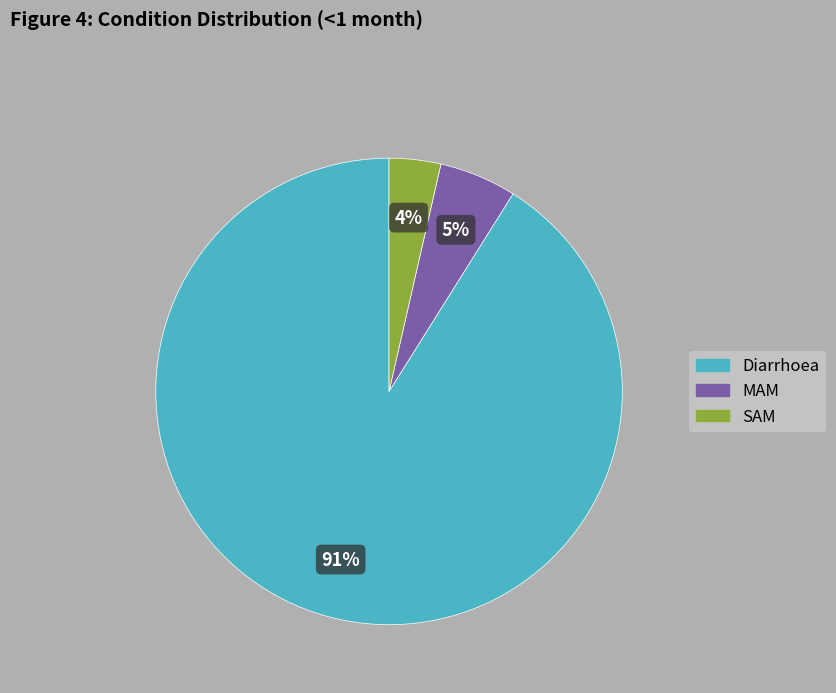

The Diarrhoea slice represents 91% of the pie. True or false?

True